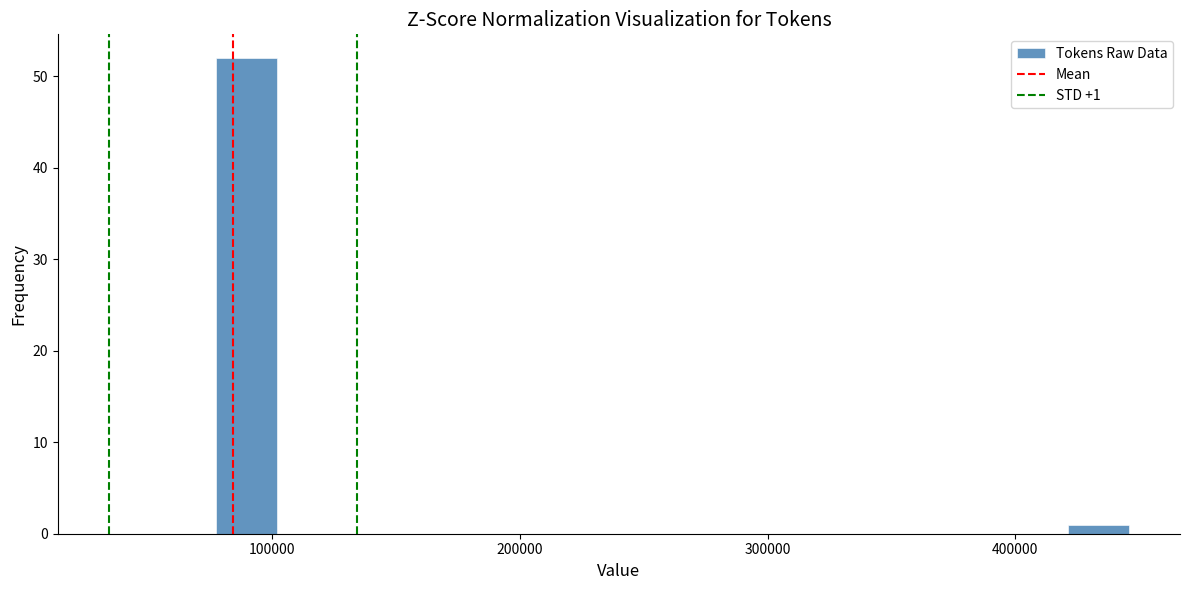

Read against the x-axis, roughly where is the centre of the tallest bar?

90000